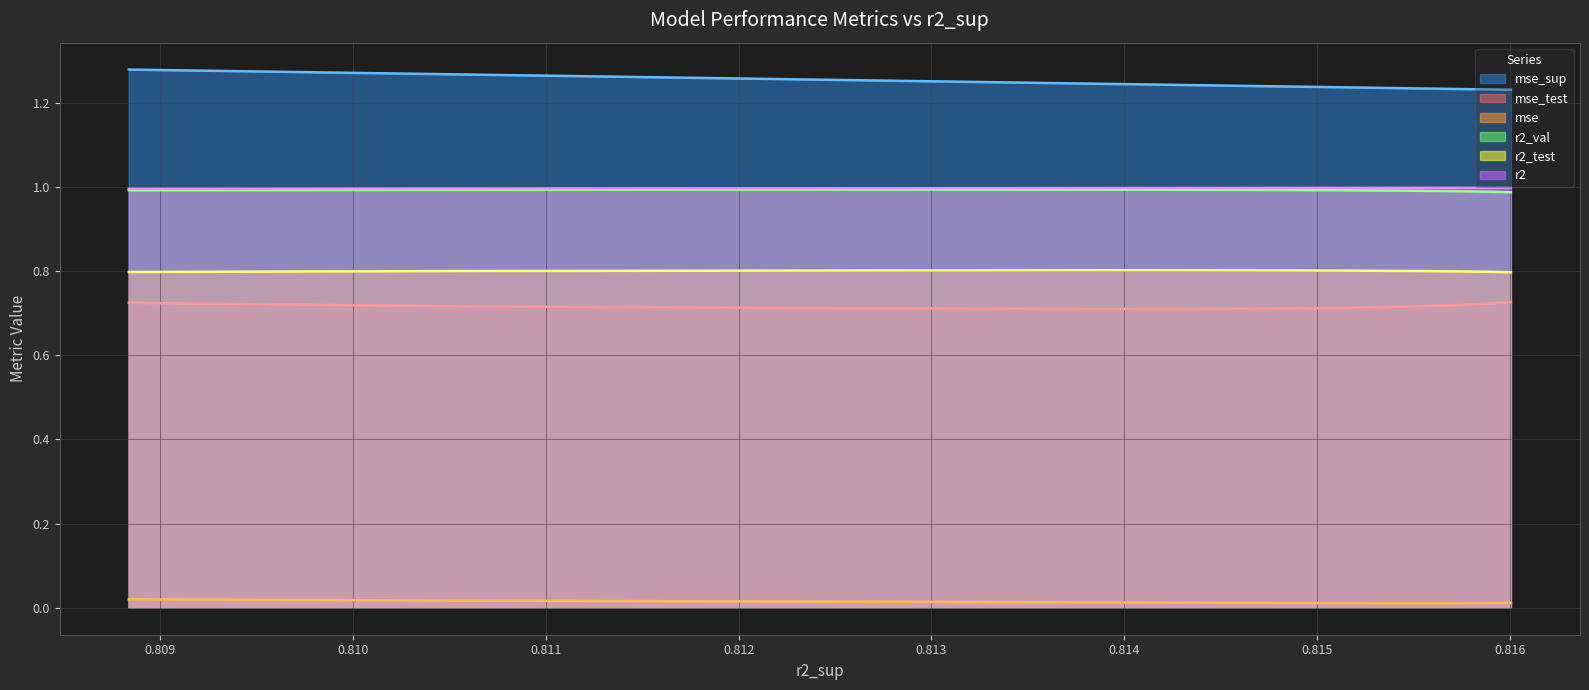

Is it true that mse_test equals 0.2 at model_5_13_3?

False